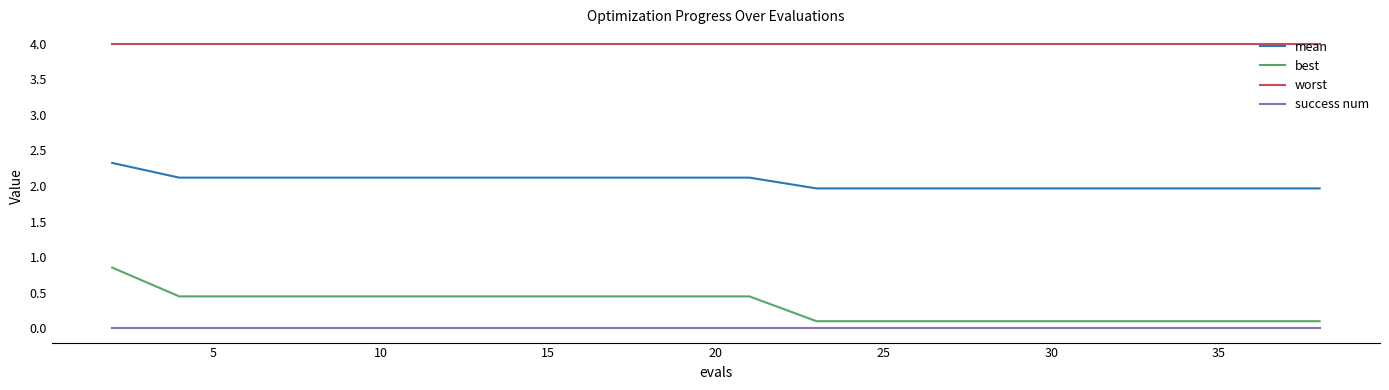

Count the number of data series in this chart.

4